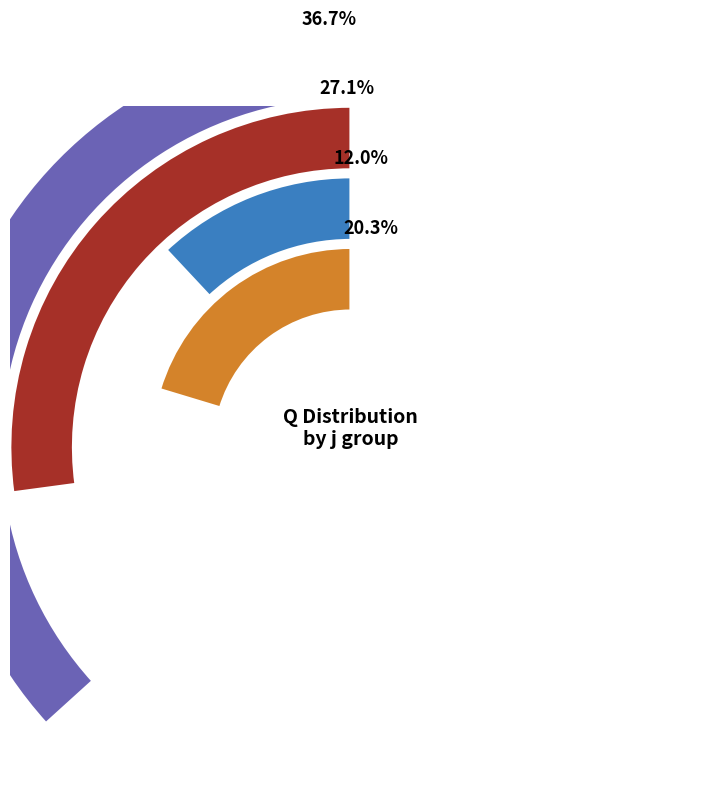

Do s=3 and s=4 together represent more than half of the pie?

No